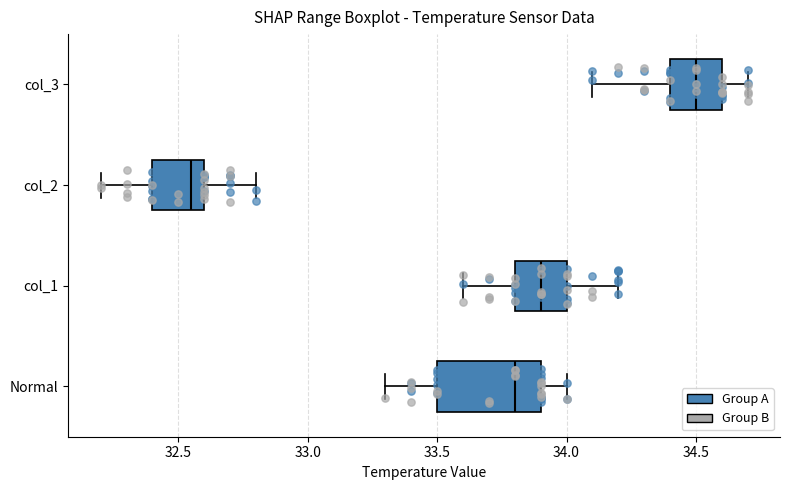

Which box has the furthest to the right median line?

col_3